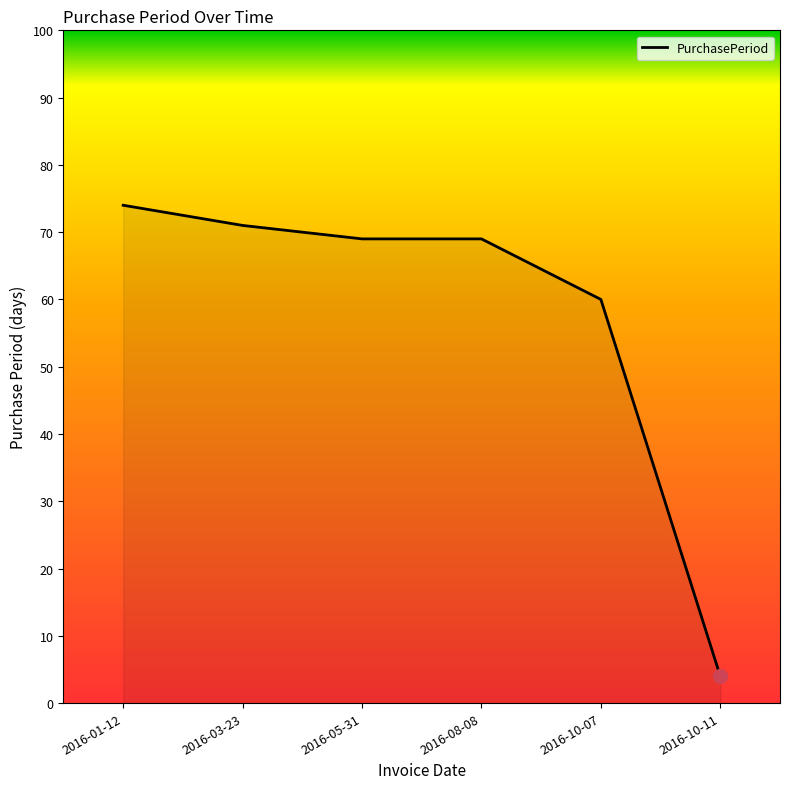

The value at 2016-10-07 is 60. True or false?

True